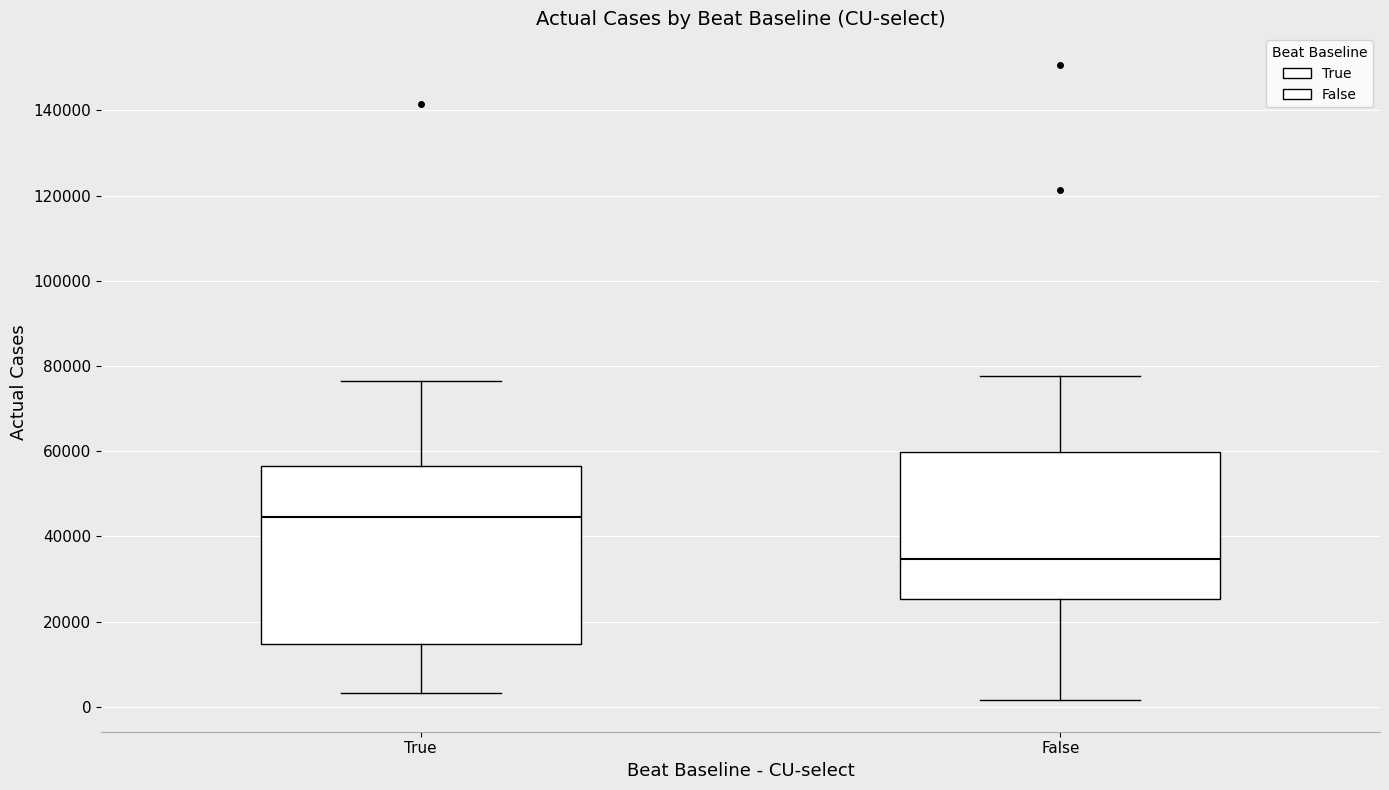

Reading left to right, transcribe this box plot: for each box, give where its median line is, the range the box spans, and where its two whiskers end, as read against the y-axis. The values are not printed on the chart, so give them approximately, as read against the axis.

True: median 44000, box 14000 to 56000, whiskers 4000 to 76000
False: median 34000, box 26000 to 60000, whiskers 2000 to 78000